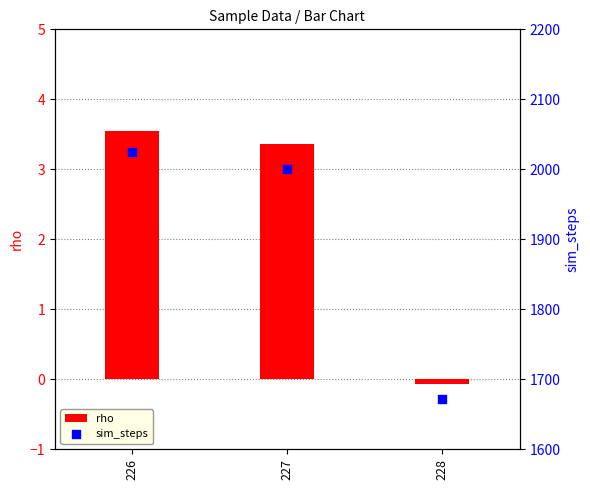

Which series reaches the maximum Y coordinate?

sim_steps